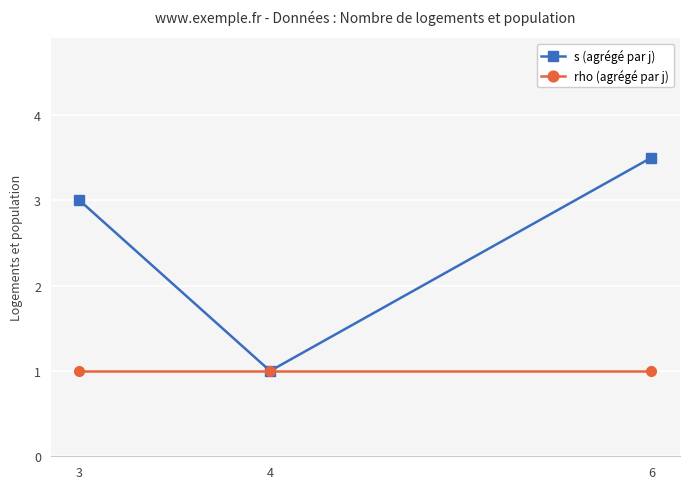

Does the chart have visible grid lines?

Yes